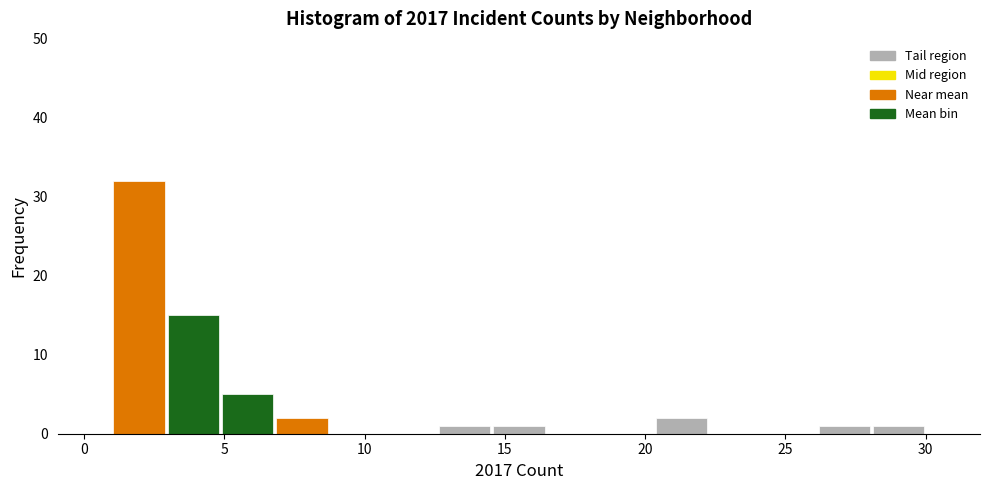

Read against the x-axis, roughly where is the centre of the tallest bar?

2.0